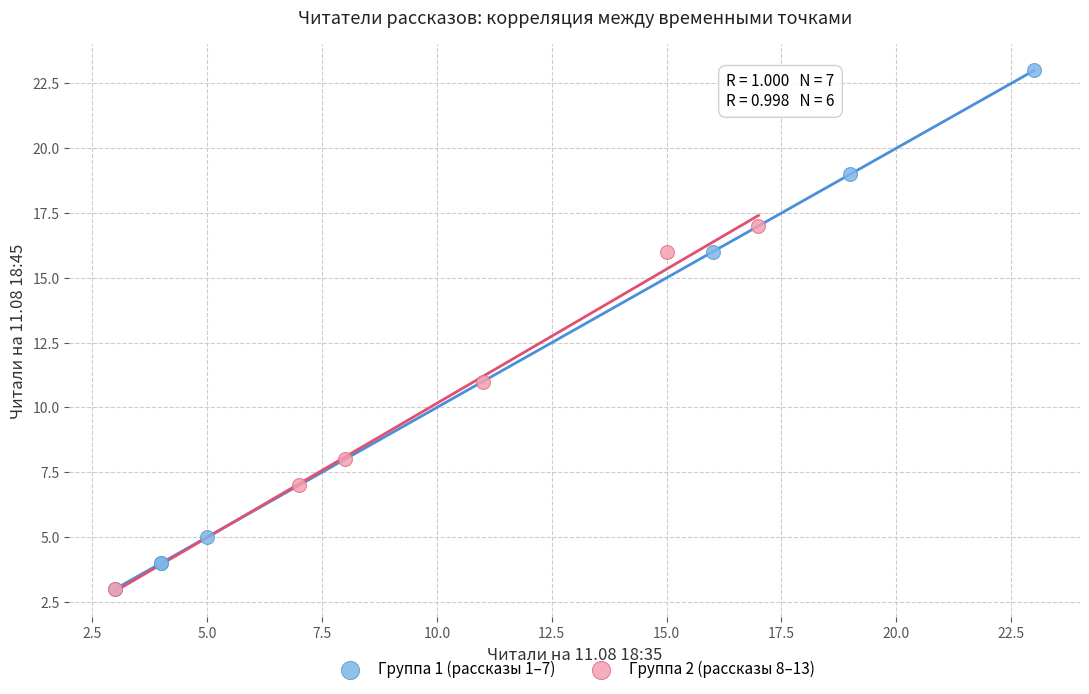

Which series has the largest Y range (max minus min)?

Группа 1 (рассказы 1–7)